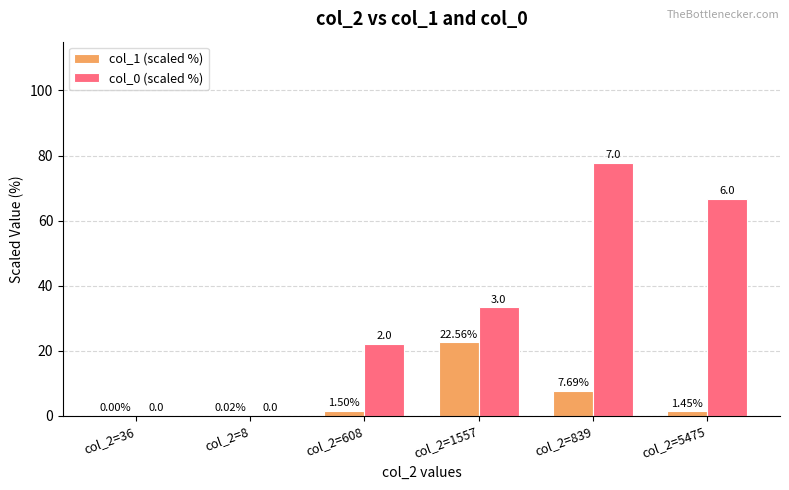

What is the sum of the col_0 (scaled %) values at col_2=608 and col_2=5475?

88.9